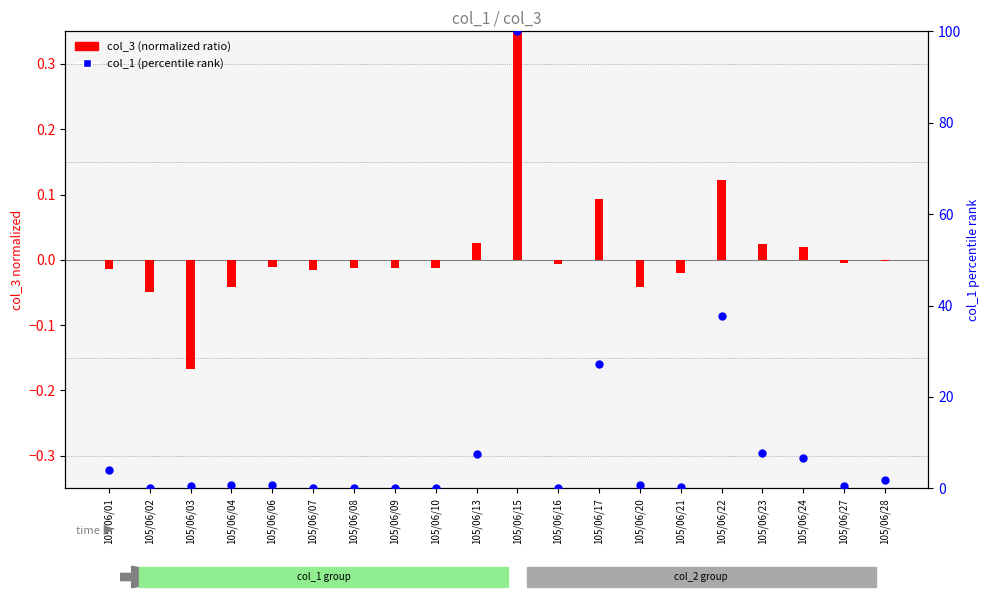

What is the total value across all series at 105/06/03?

0.3